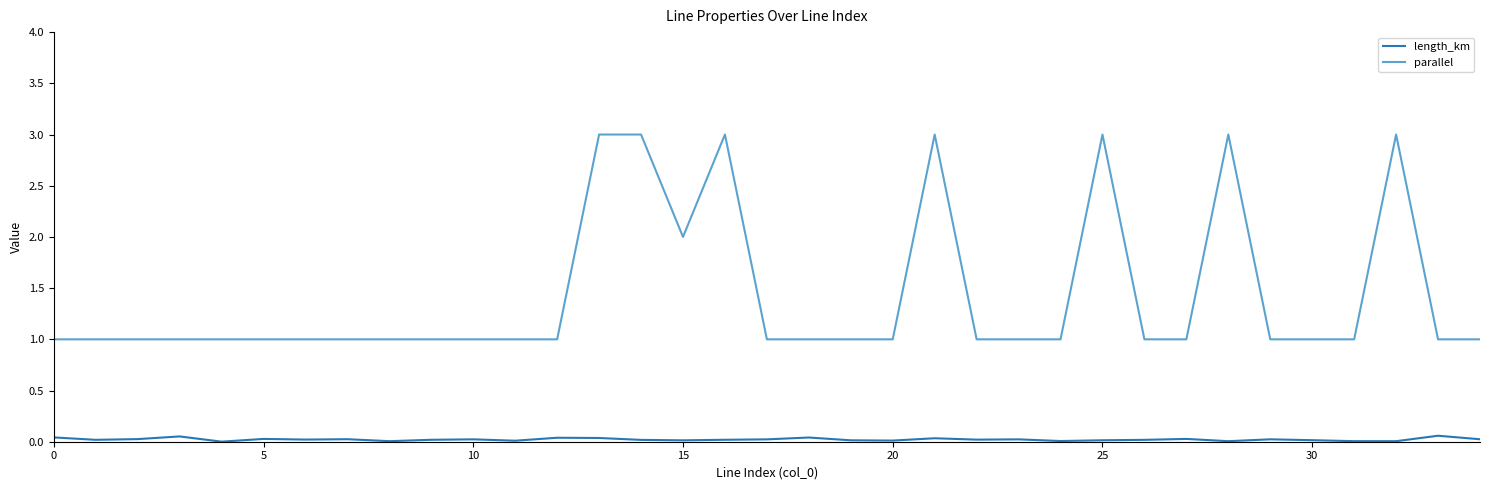

What is the difference between the maximum and minimum values in the parallel series?

2.0